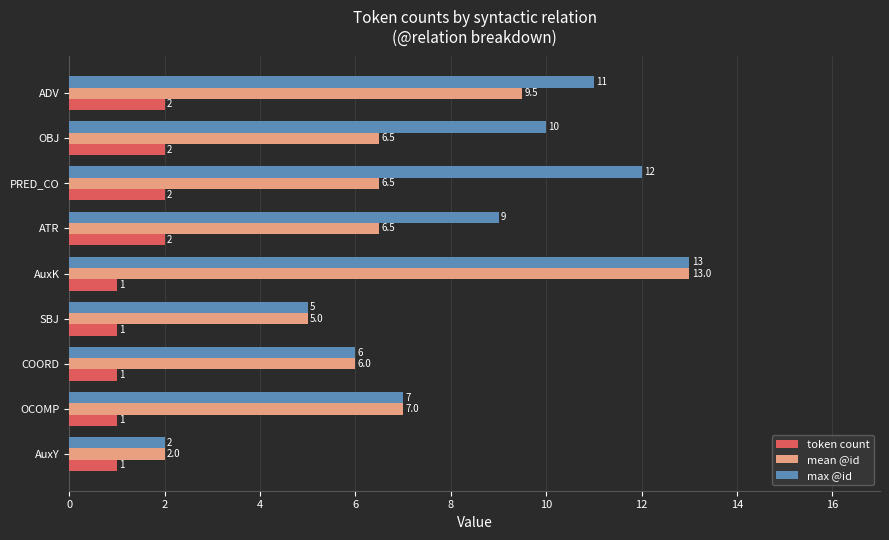

Which series has the largest total across all categories?

max @id